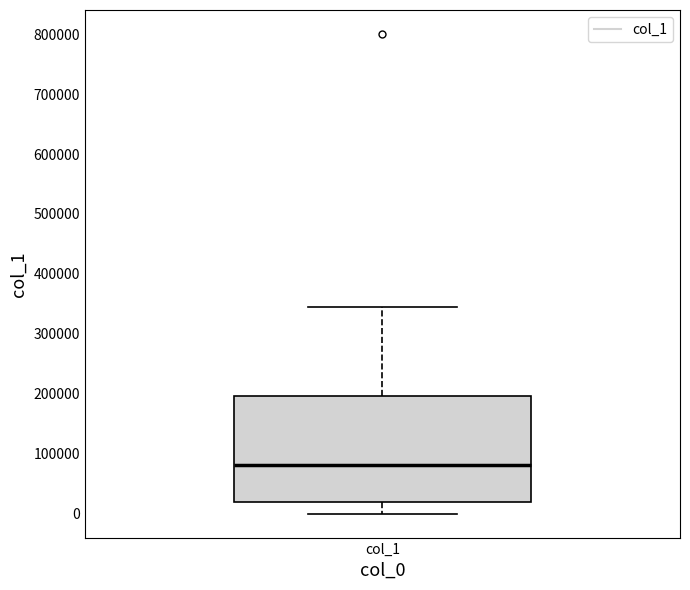

Transcribe this box plot: give where the median line is, the range the box spans, and where the two whiskers end, as read against the y-axis. The values are not printed on the chart, so give them approximately, as read against the axis.

median 80000, box 20000 to 200000, whiskers 0 to 340000